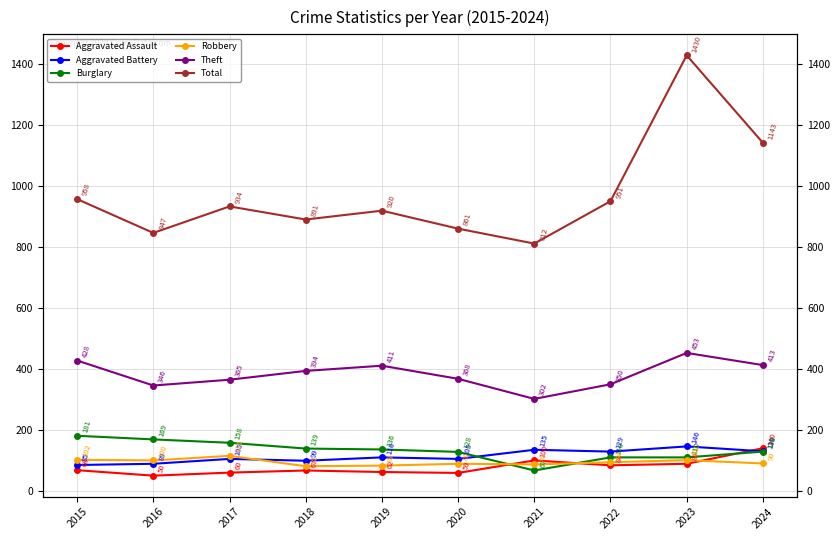

The Theft series shows 200 at 2015. True or false?

False